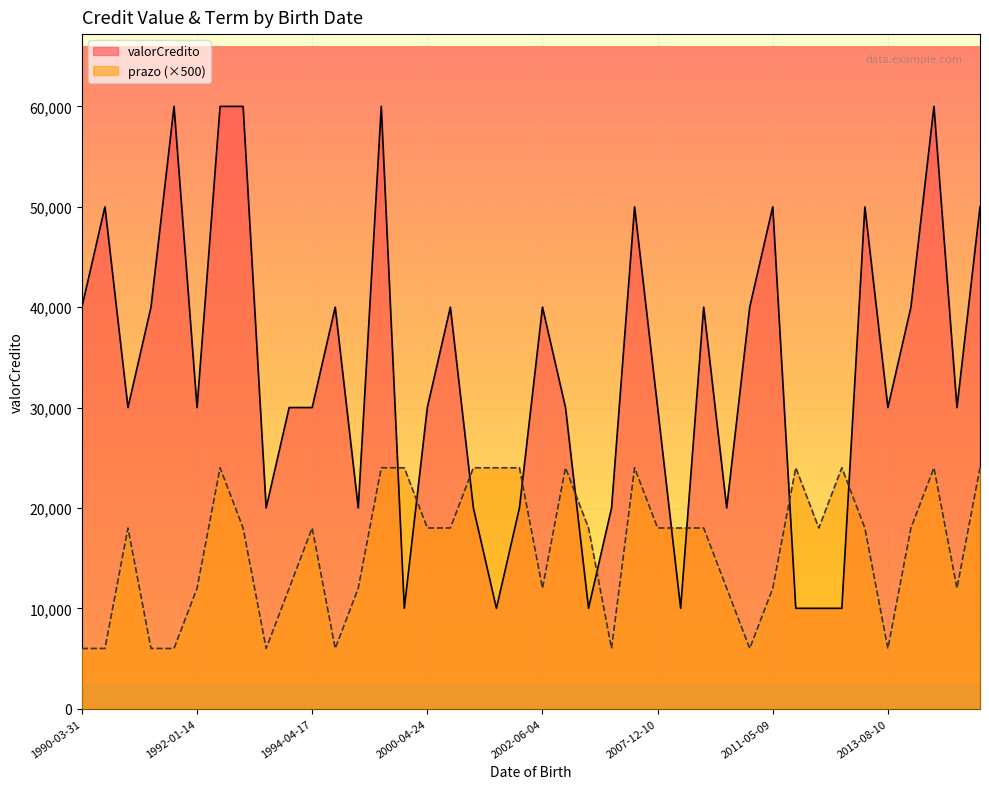

What is the total value across all series at 2018-07-16?

30024